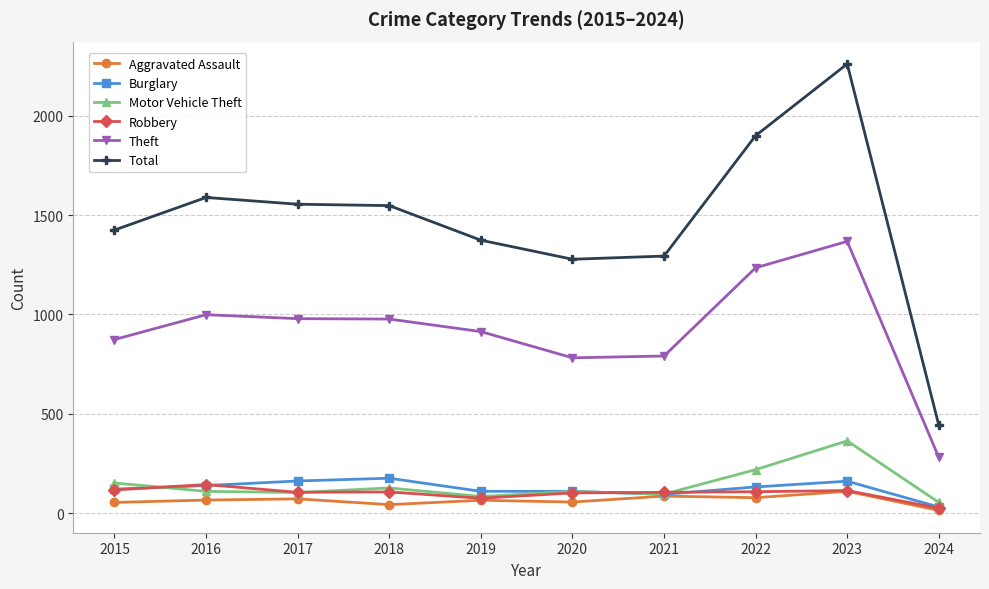

After their last crossing, which series has the higher values: Motor Vehicle Theft or Robbery?

Motor Vehicle Theft